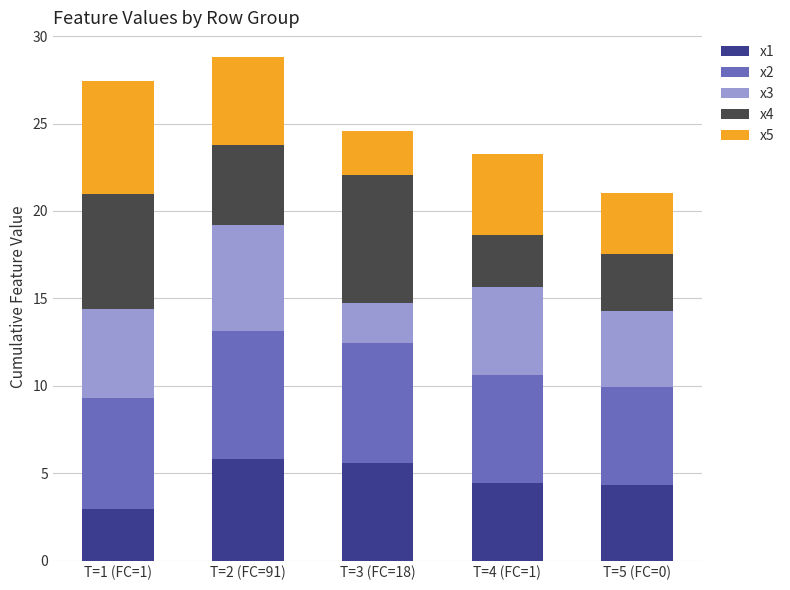

True or false: x1 has a value of 5.0 at T=1 (FC=1).

False